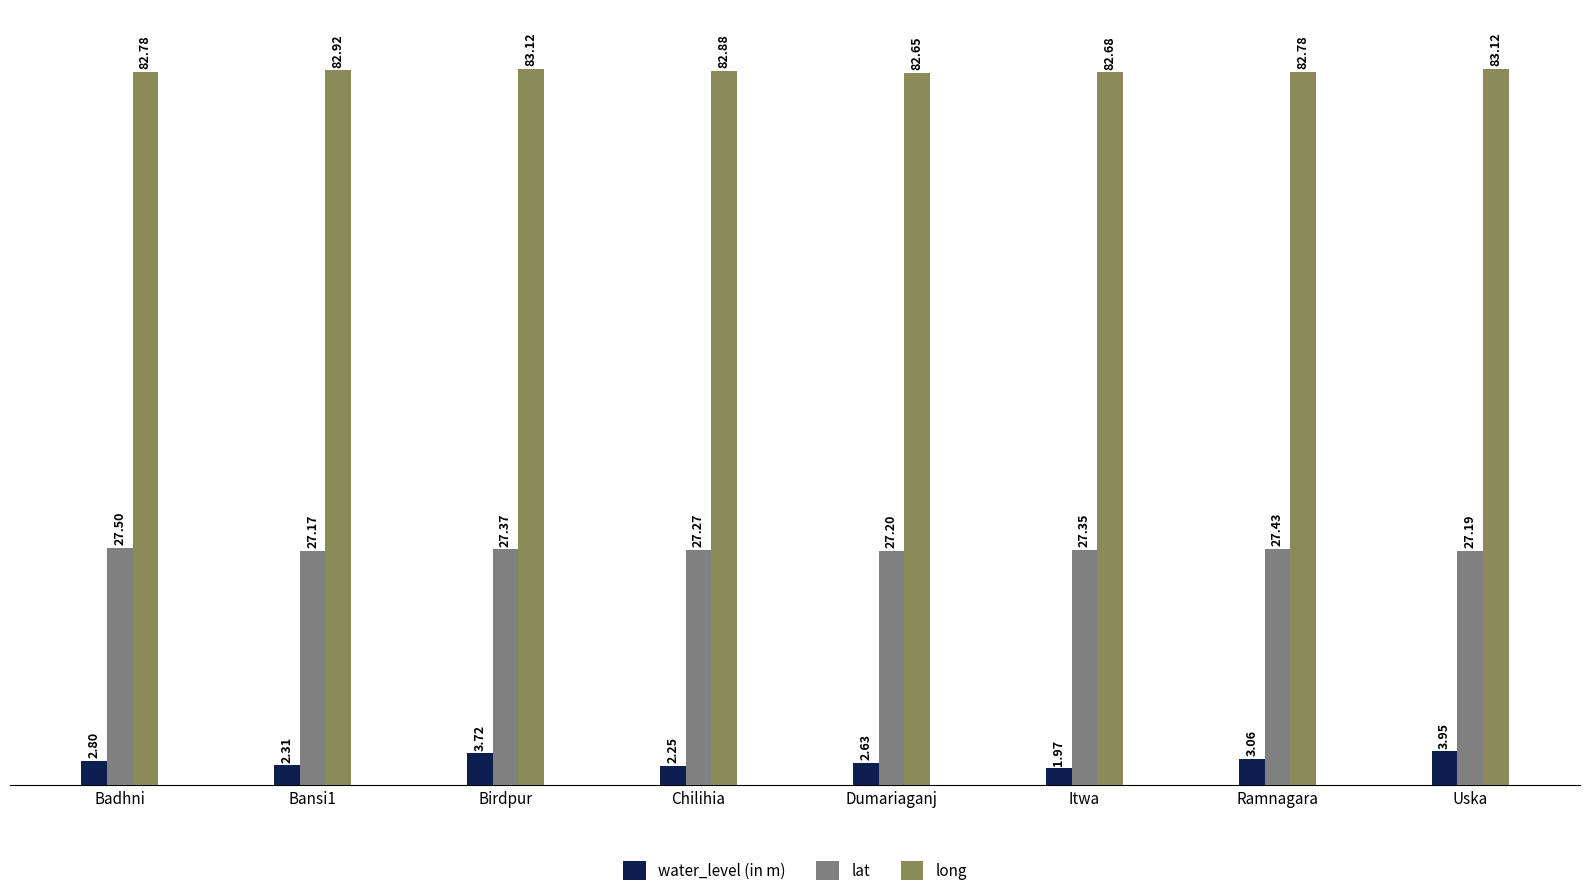

How many values in the water_level (in m) series exceed 2?

7